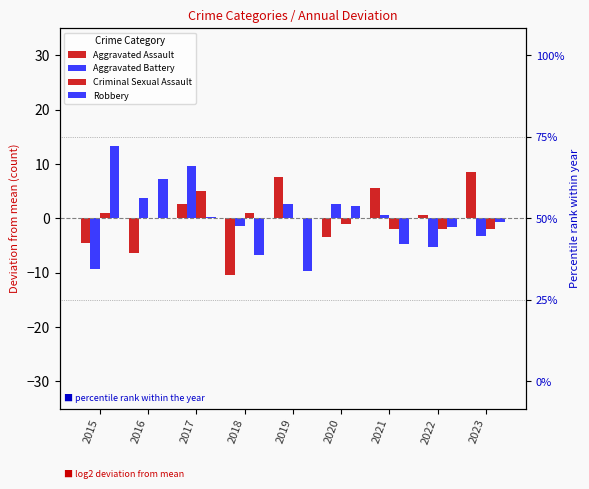

Reading left to right, extract all data points from this chart.

Aggravated Assault: -4.4	-6.4	2.6	-10.4	7.6	-3.4	5.6	0.6	8.6
Aggravated Battery: -9.3	3.7	9.7	-1.3	2.7	2.7	0.7	-5.3	-3.3
Criminal Sexual Assault: 1.0	0.0	5.0	1.0	0.0	-1.0	-2.0	-2.0	-2.0
Robbery: 13.3	7.3	0.3	-6.7	-9.7	2.3	-4.7	-1.7	-0.7